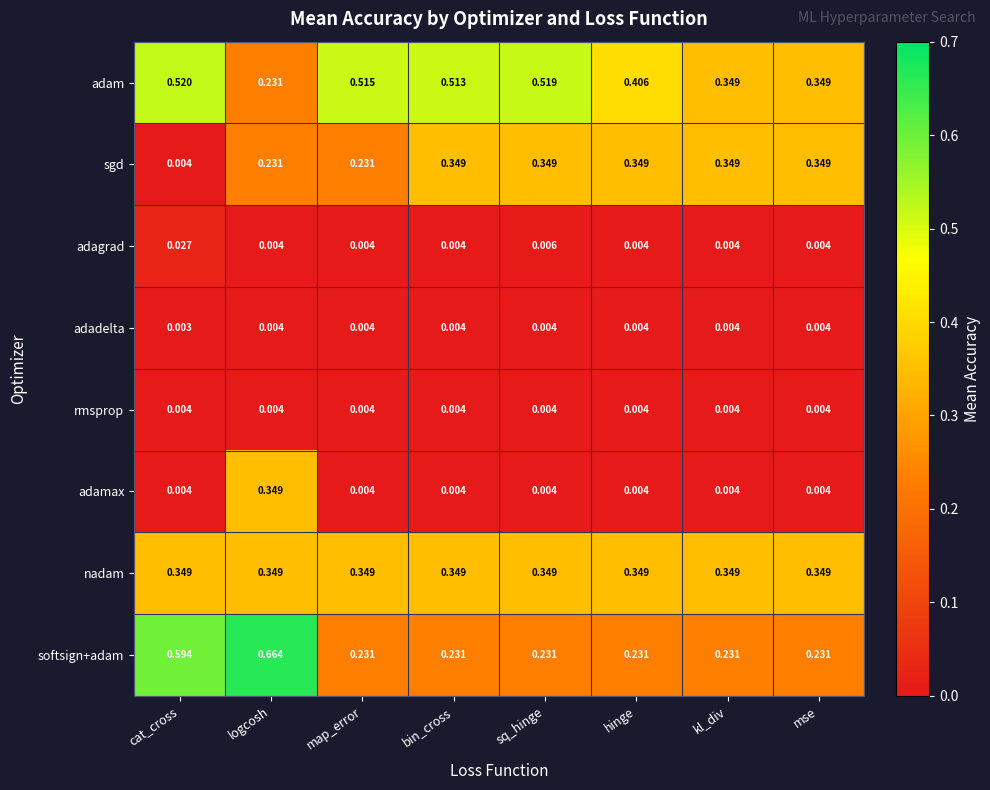

Which category has the highest value across all series?

logcosh